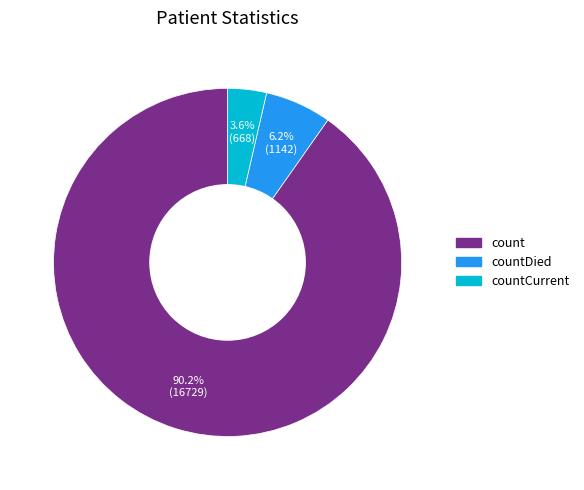

Is there a majority slice in this chart?

Yes